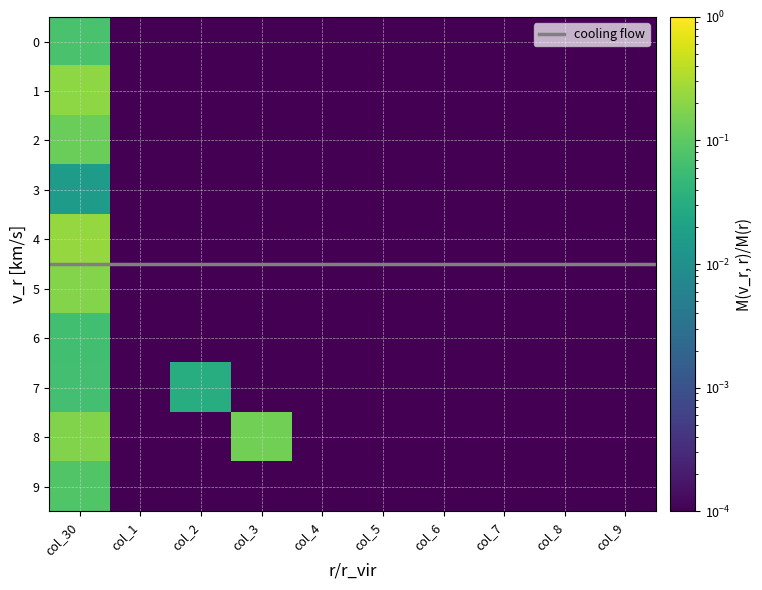

At which category does the chart reach its minimum across all series?

1